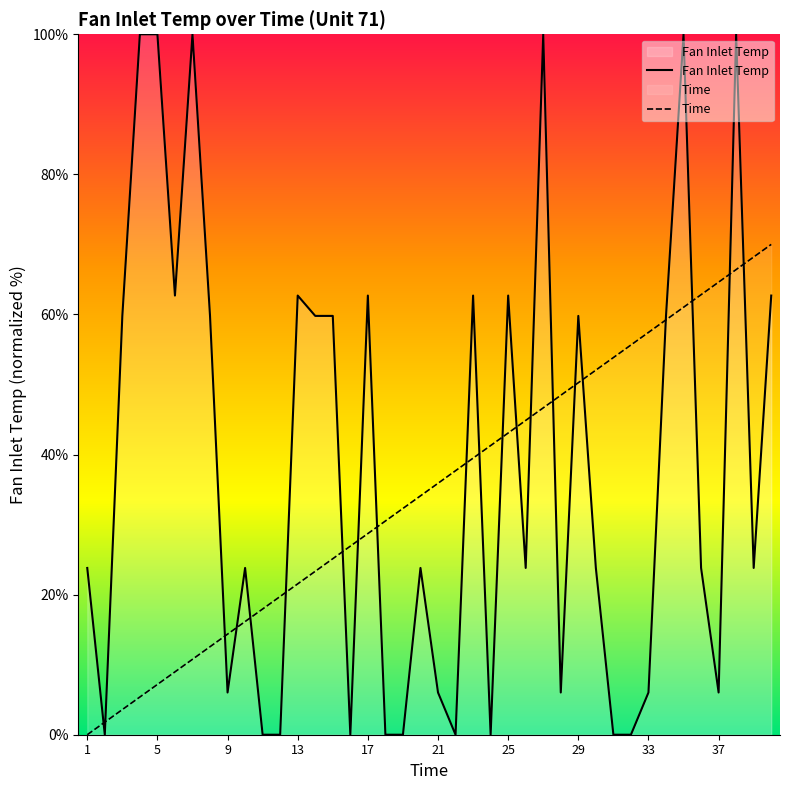

Which series has the widest spread of values?

Fan Inlet Temp